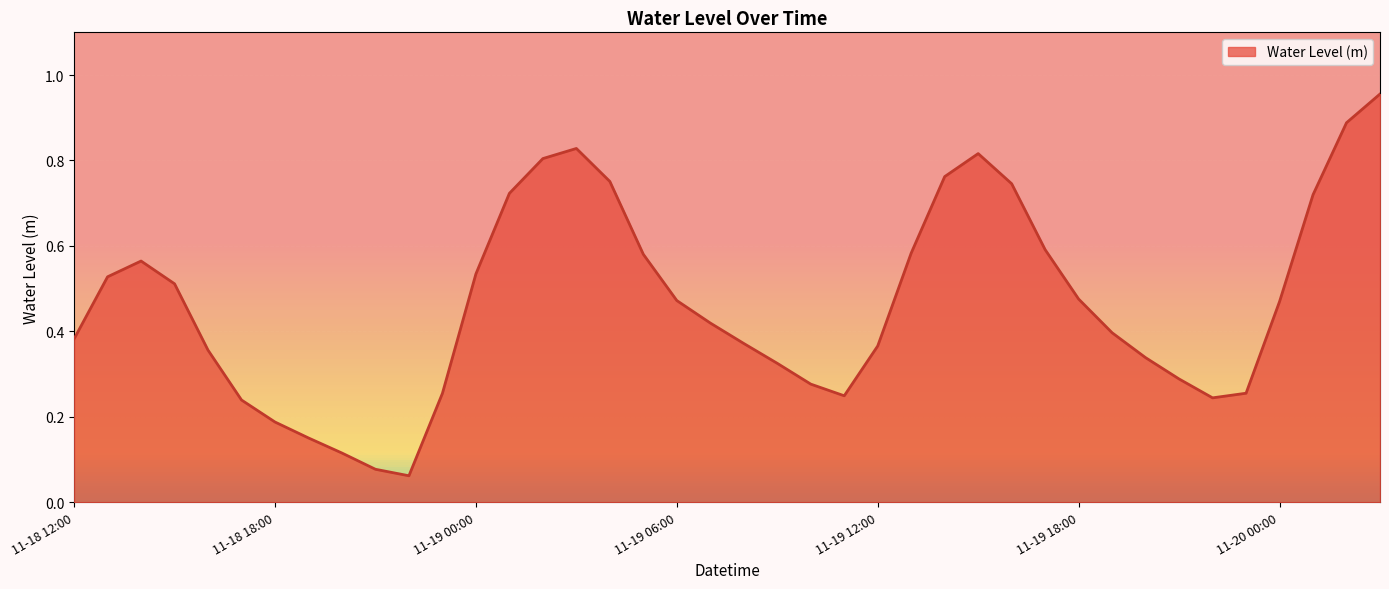

What is the maximum value shown in the chart?

1.0